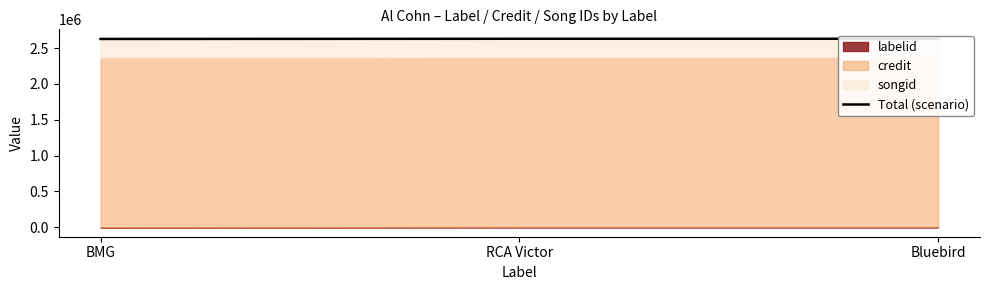

How many values exceed 2628826?

1